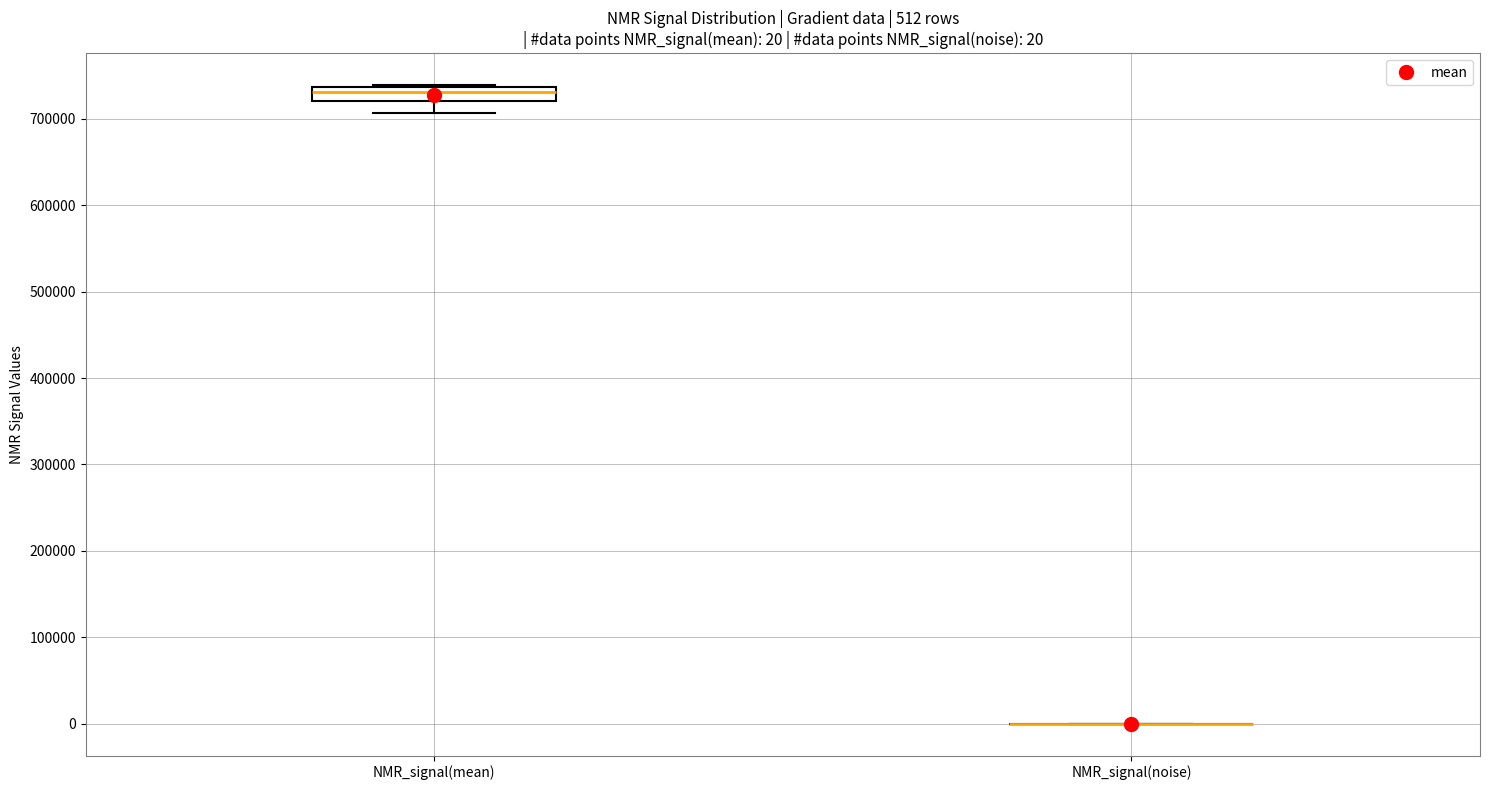

Which box is the tallest, from its lower edge to its upper edge?

NMR_signal(mean)